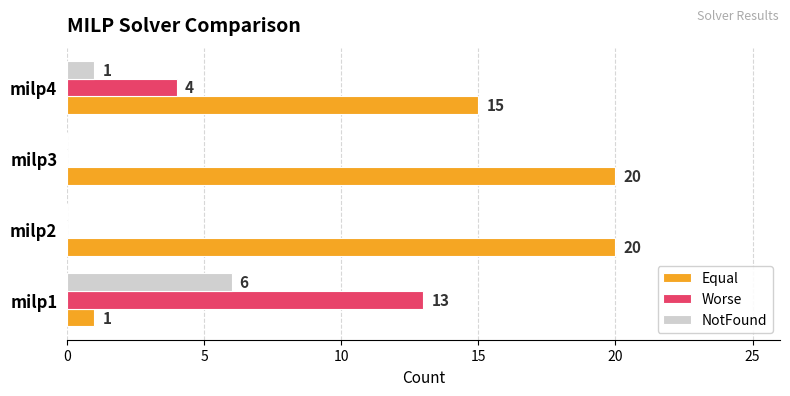

The Worse series shows 0 at milp3. True or false?

True